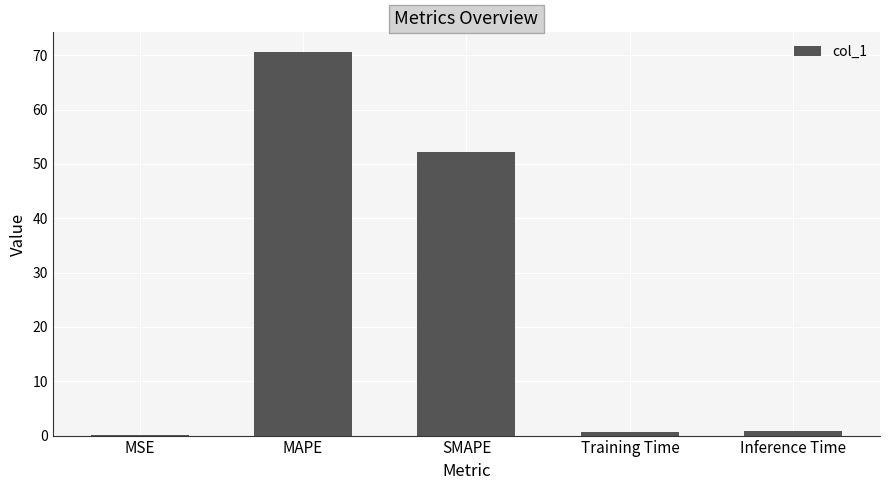

What is the approximate value at Inference Time?

0.8